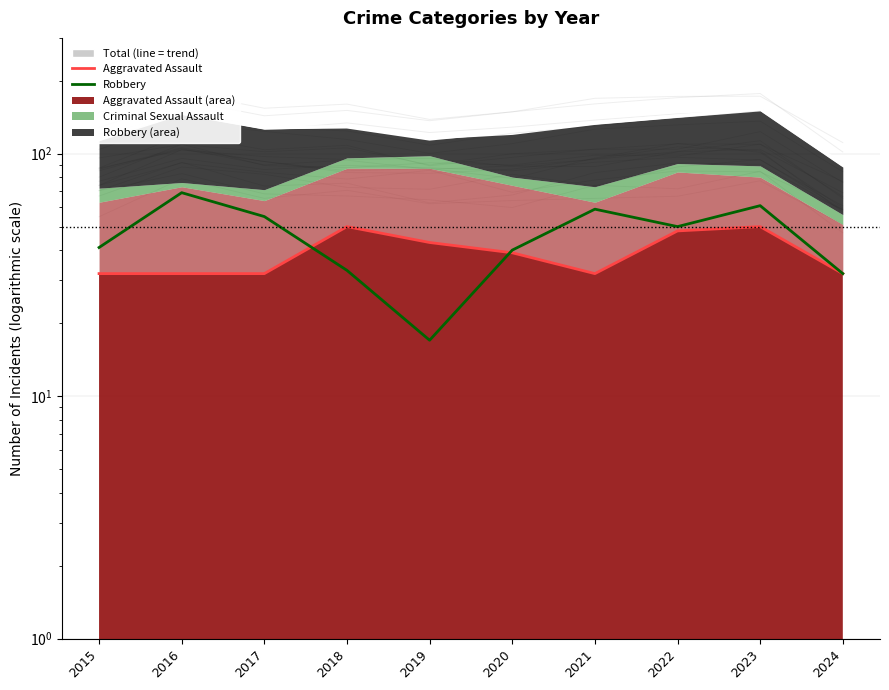

True or false: Robbery (line) and Total intersect in this chart.

False